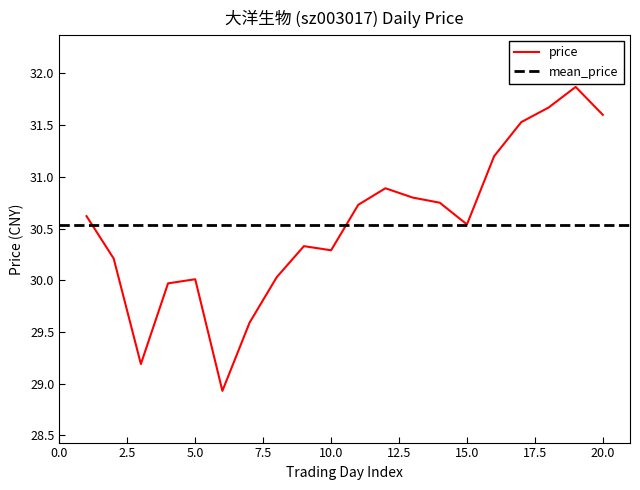

The value of price at 5.0 is 46.5. True or false?

False